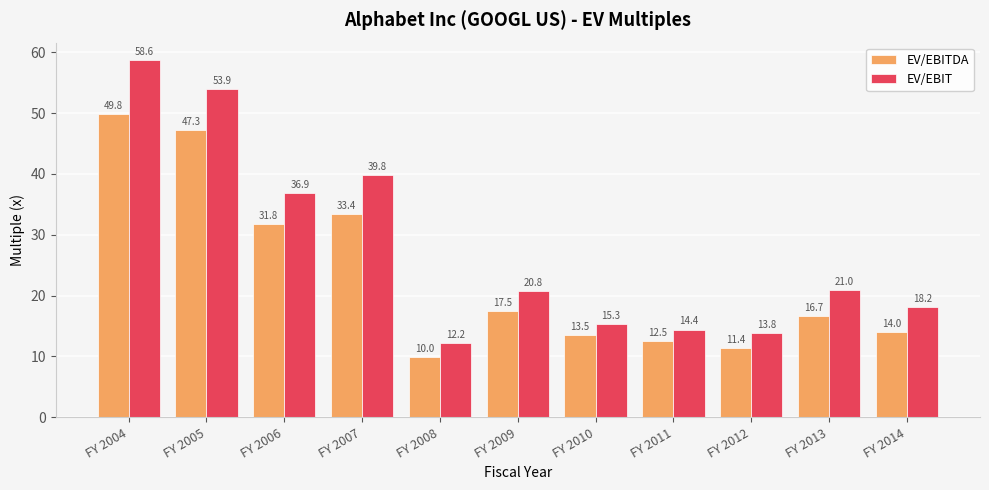

What is the maximum value for EV/EBIT?

58.6